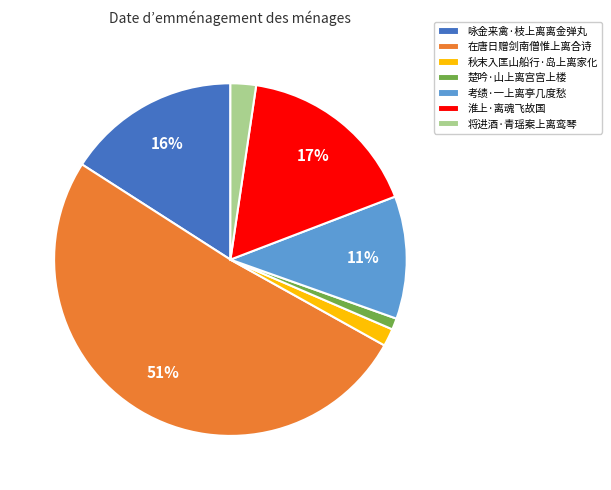

The 将进酒·青瑶案上离鸾琴 slice represents 2% of the pie. True or false?

True